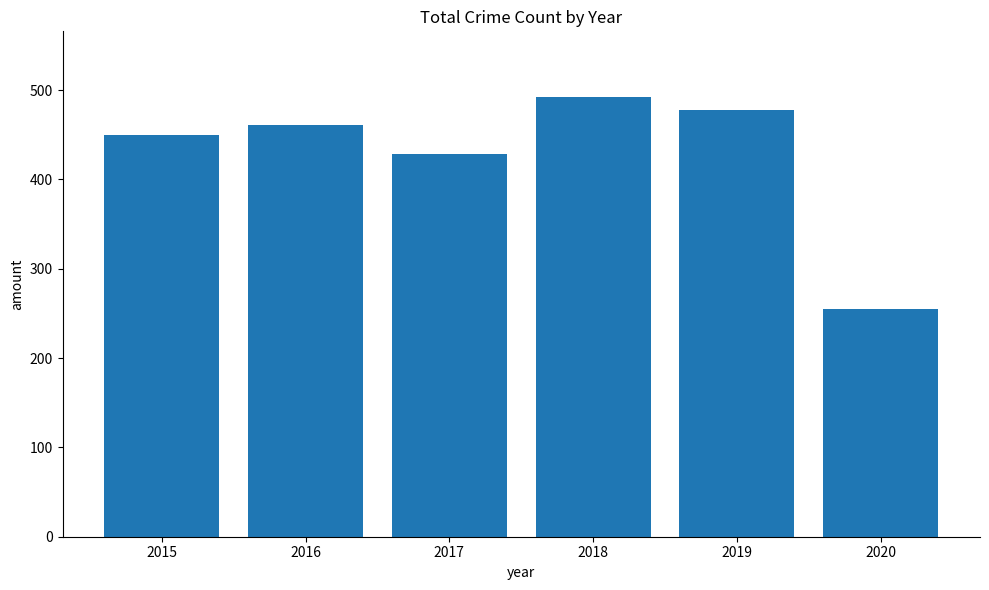

The value at 2020 is 454. True or false?

False